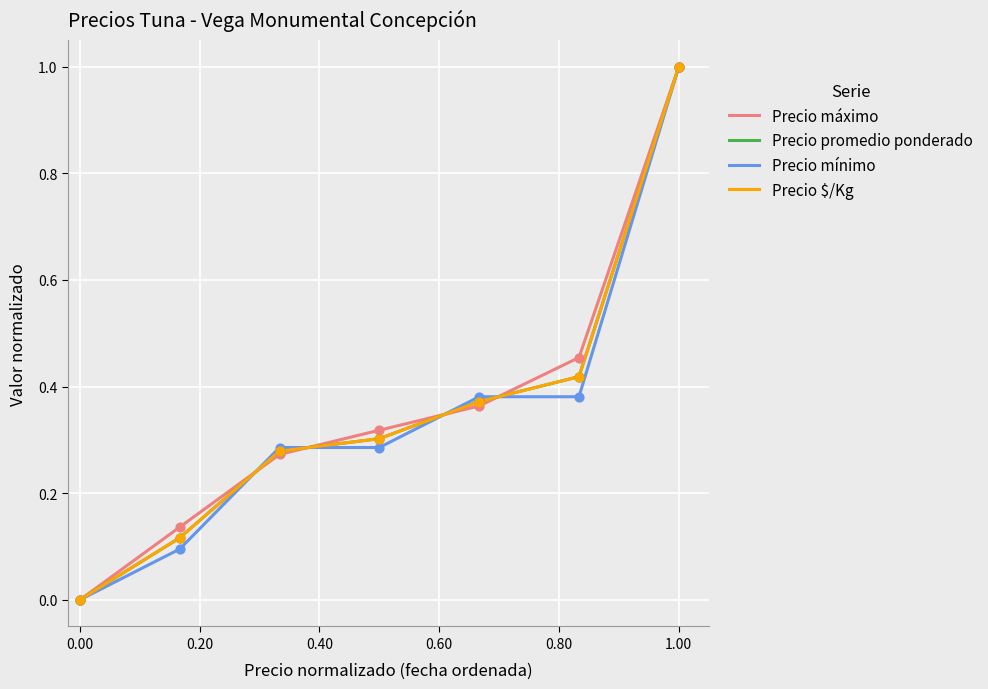

What is the greatest value displayed?

1.0